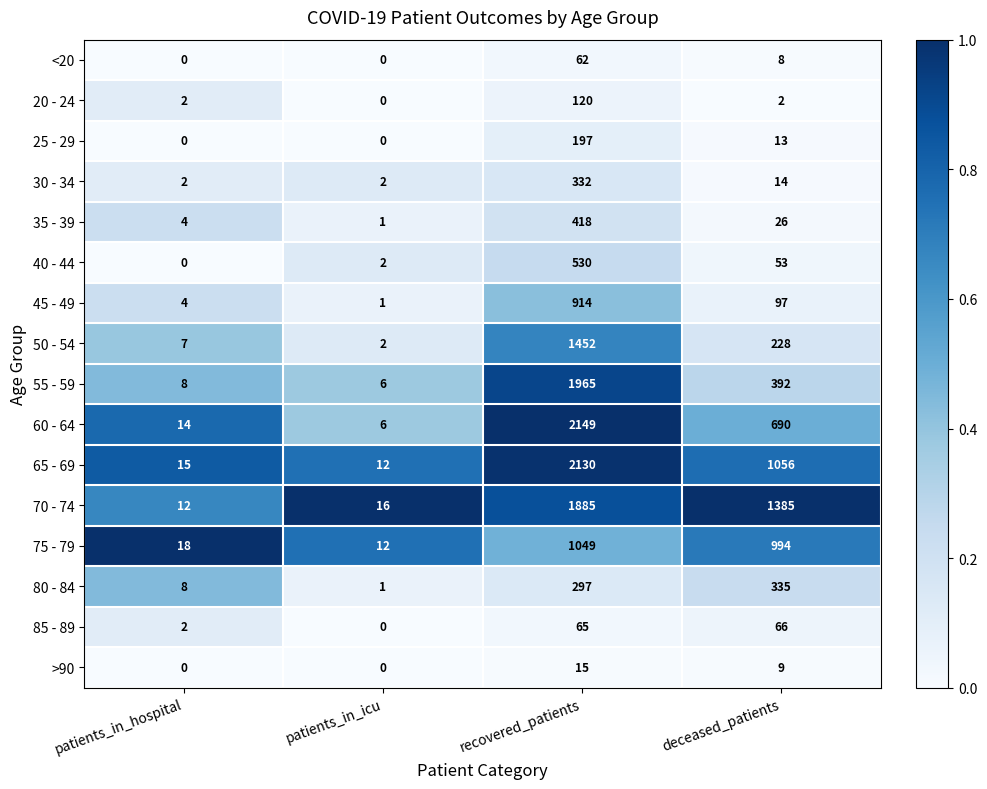

Which series has the largest total across all categories?

70 - 74